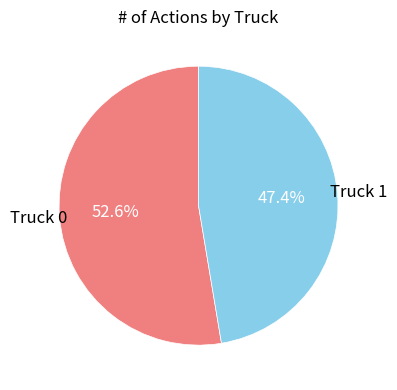

Is there a majority slice in this chart?

Yes